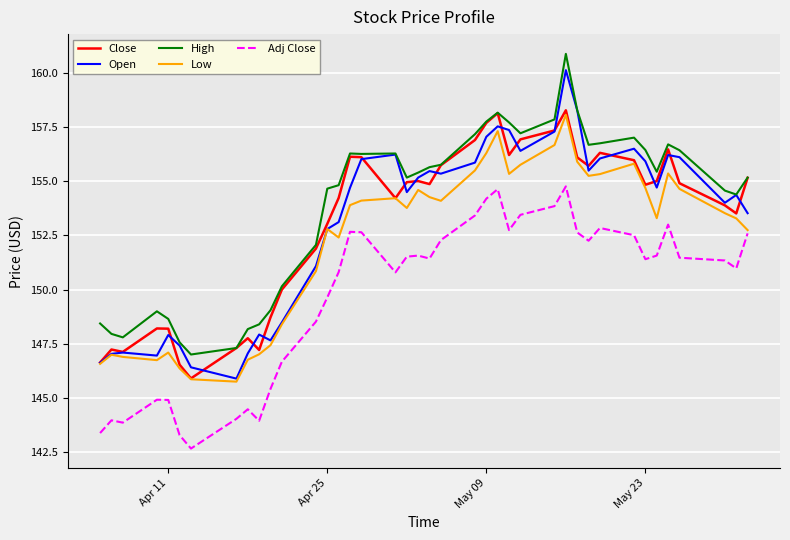

True or false: High and Low cross at least once.

False